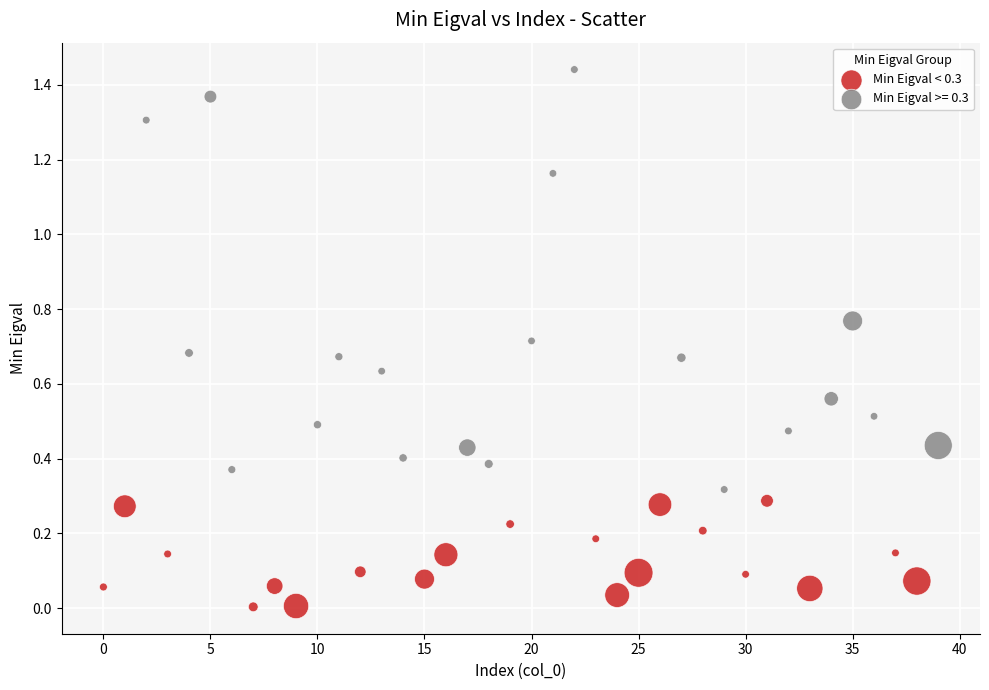

Which series reaches the minimum Y coordinate?

Min Eigval < 0.3